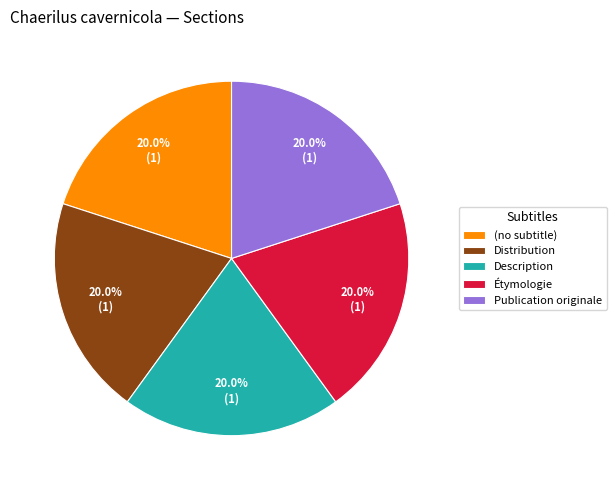

What percentage is the Distribution slice, to the nearest percent?

20%